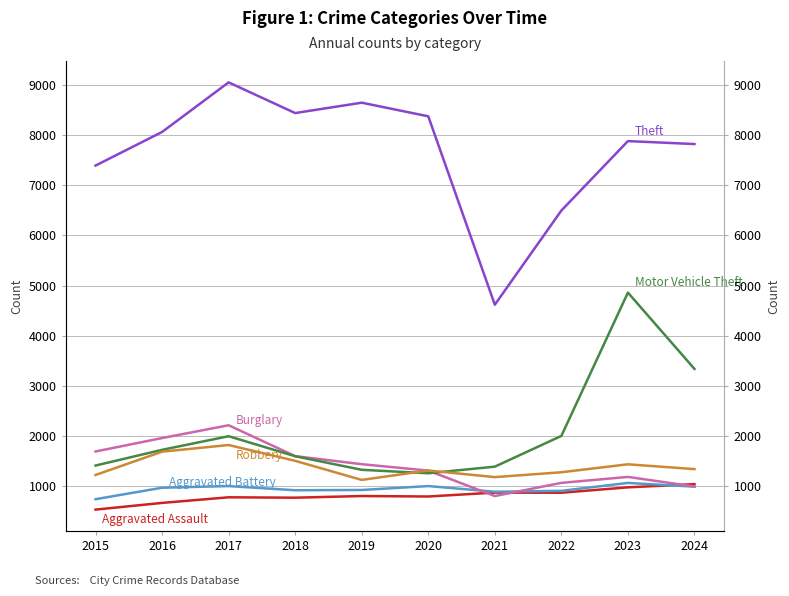

At which category does Aggravated Assault reach its first local peak?

2017